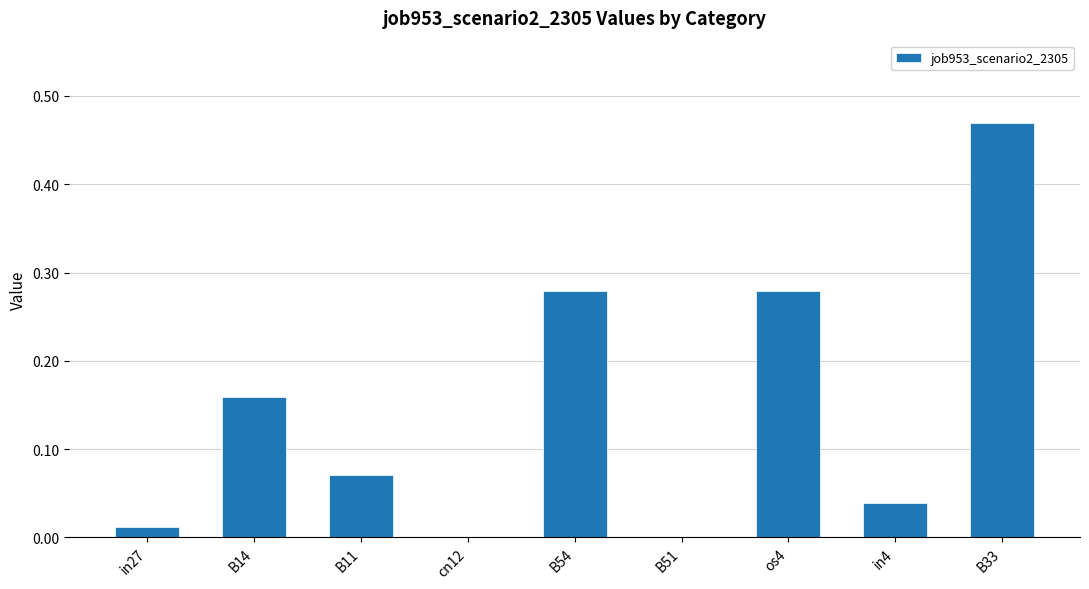

What is the sum of all values?

1.3